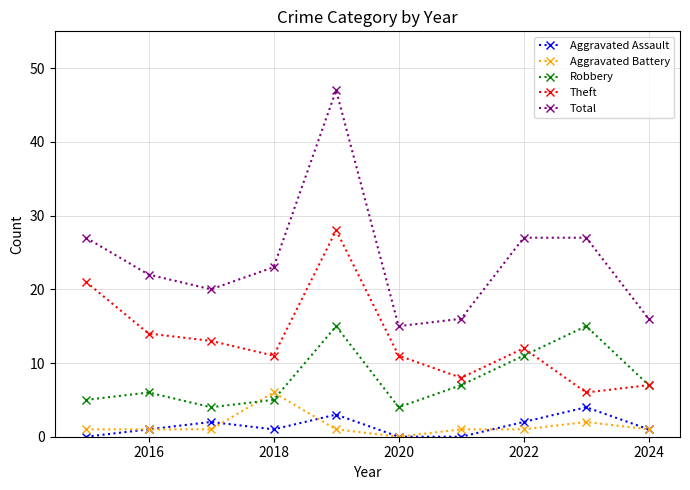

Which series has the largest total across all categories?

Total